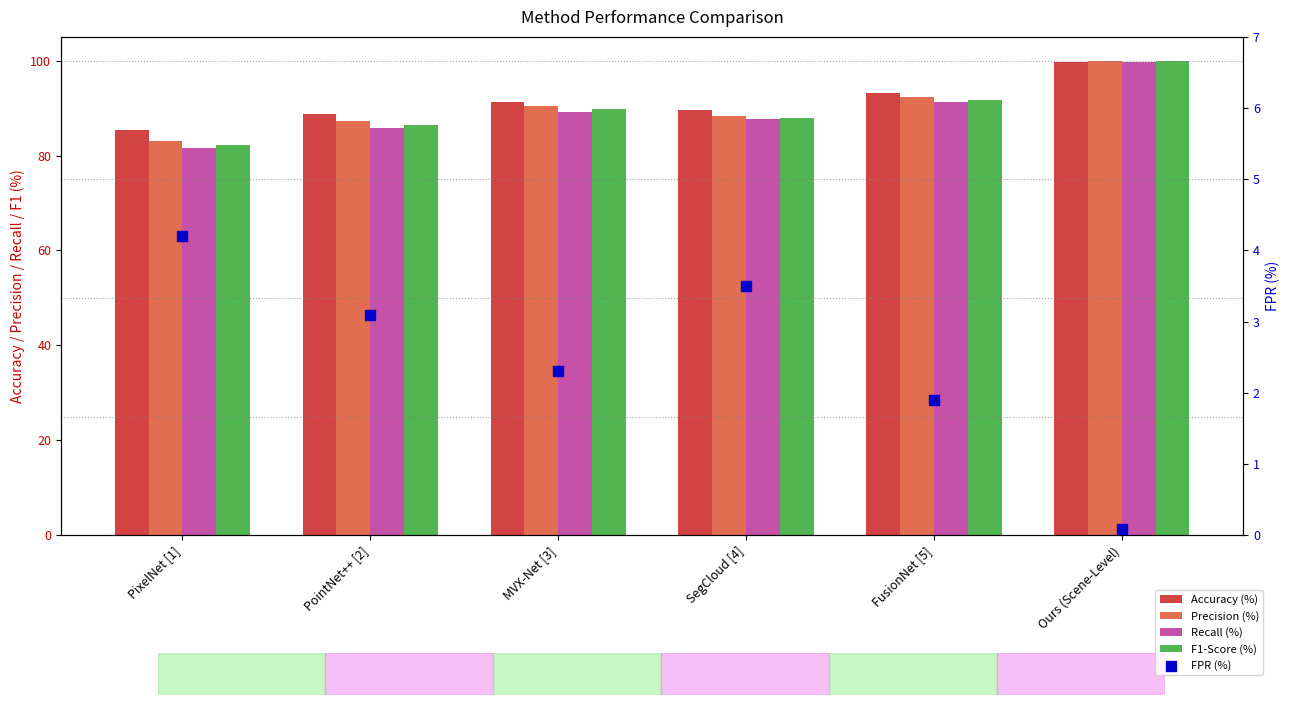

Which series has the largest Y range (max minus min)?

Recall (%)